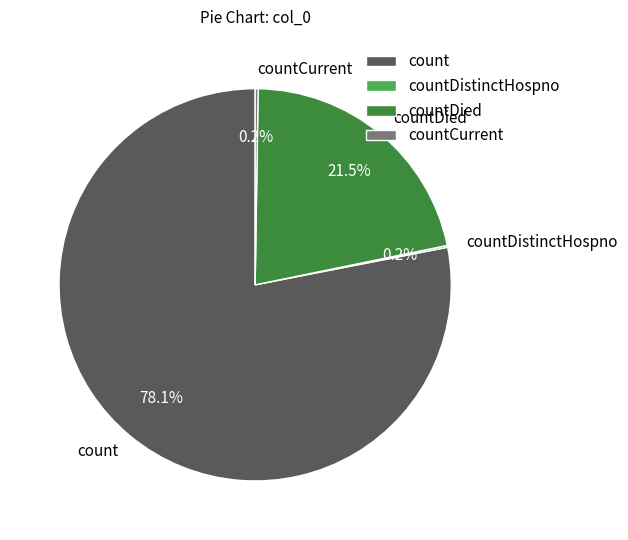

Which category has the biggest portion of the pie?

count